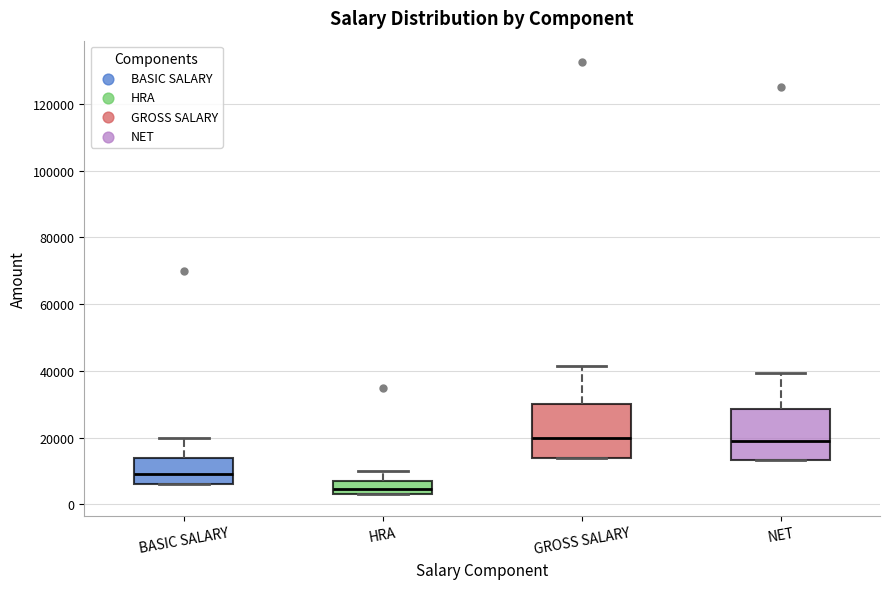

Which box's median line is the lowest?

HRA